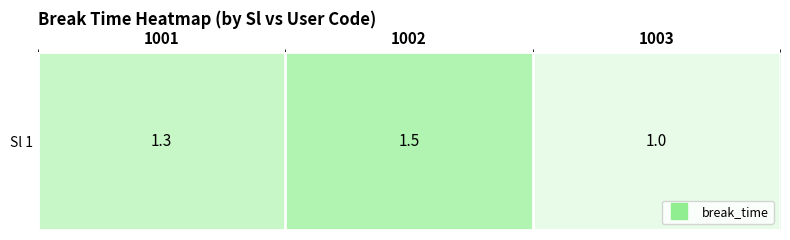

The chart shows a value of 1.5 at 1002. True or false?

True